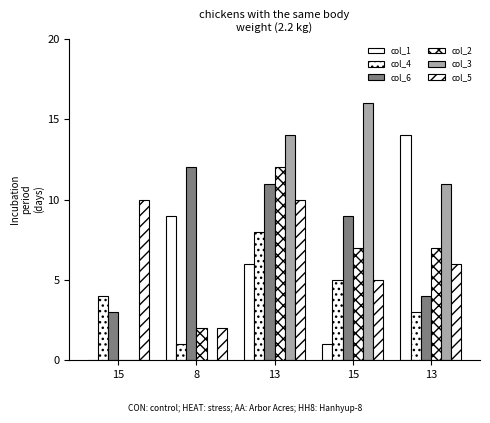

Are the bars horizontal?

No